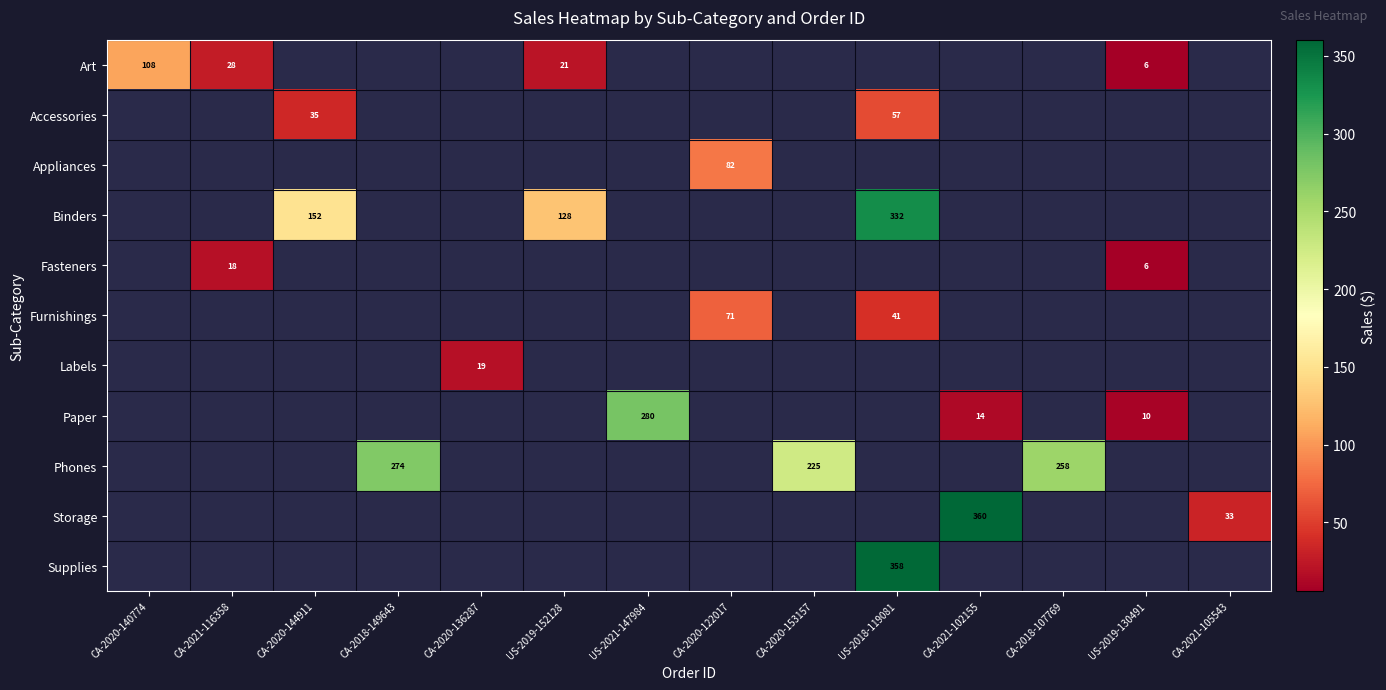

Is the value of Art at US-2019-152128 greater than the value of Furnishings at US-2018-119081?

No